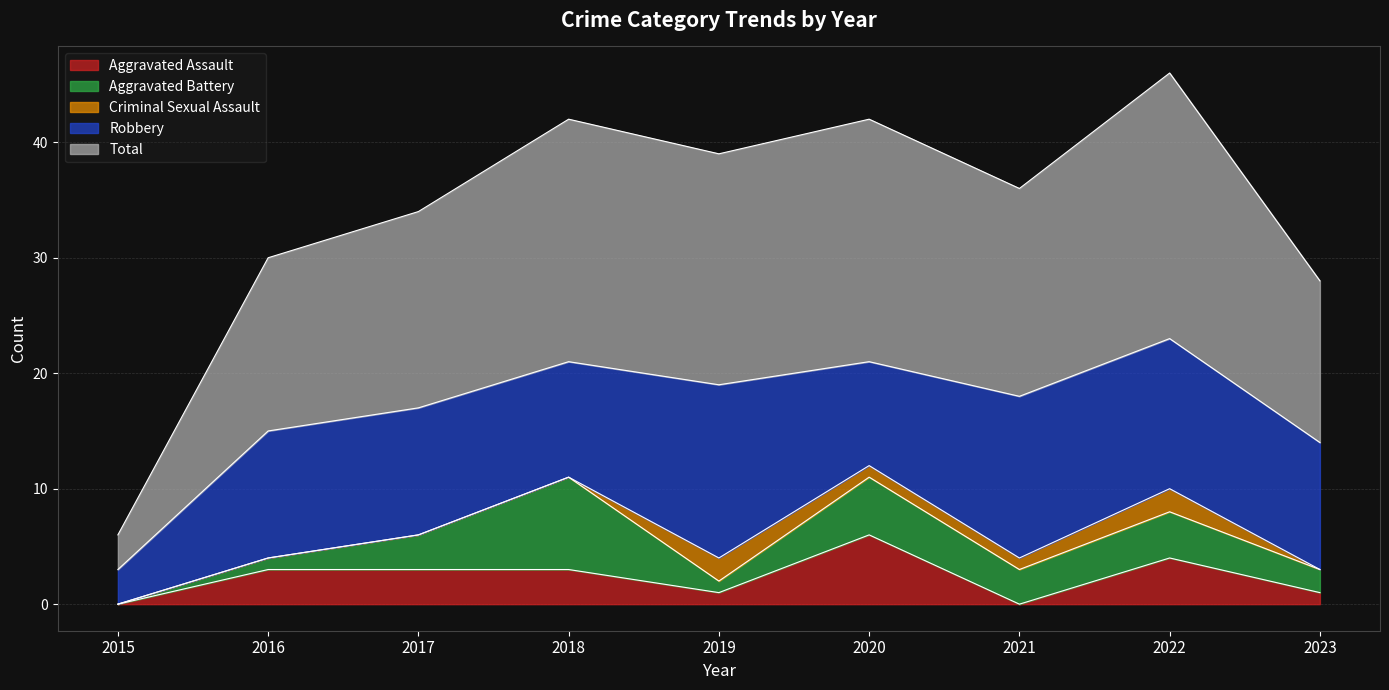

At how many categories does at least one series exceed 2?

9